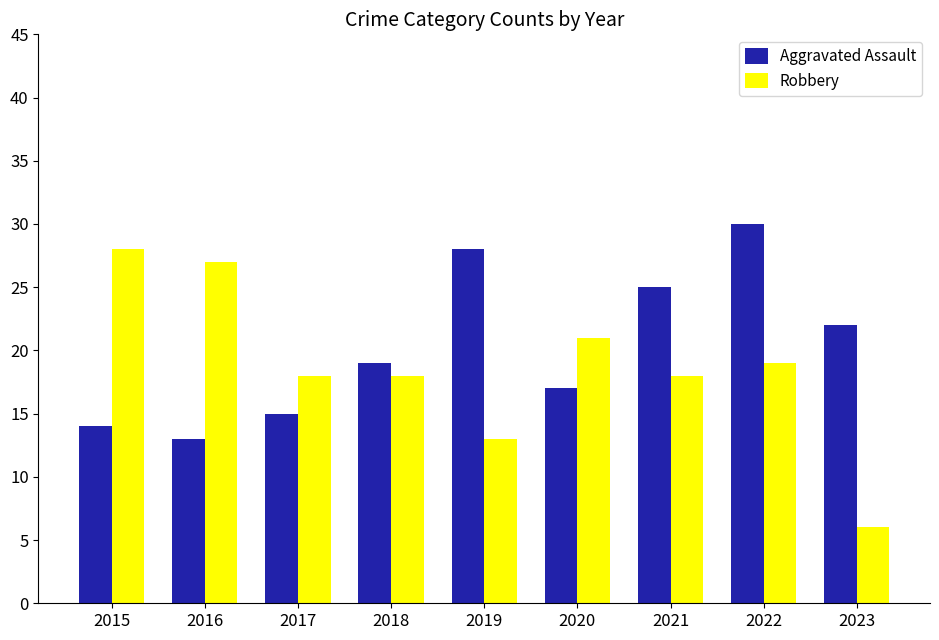

At which label is Aggravated Assault closest to 21?

2023